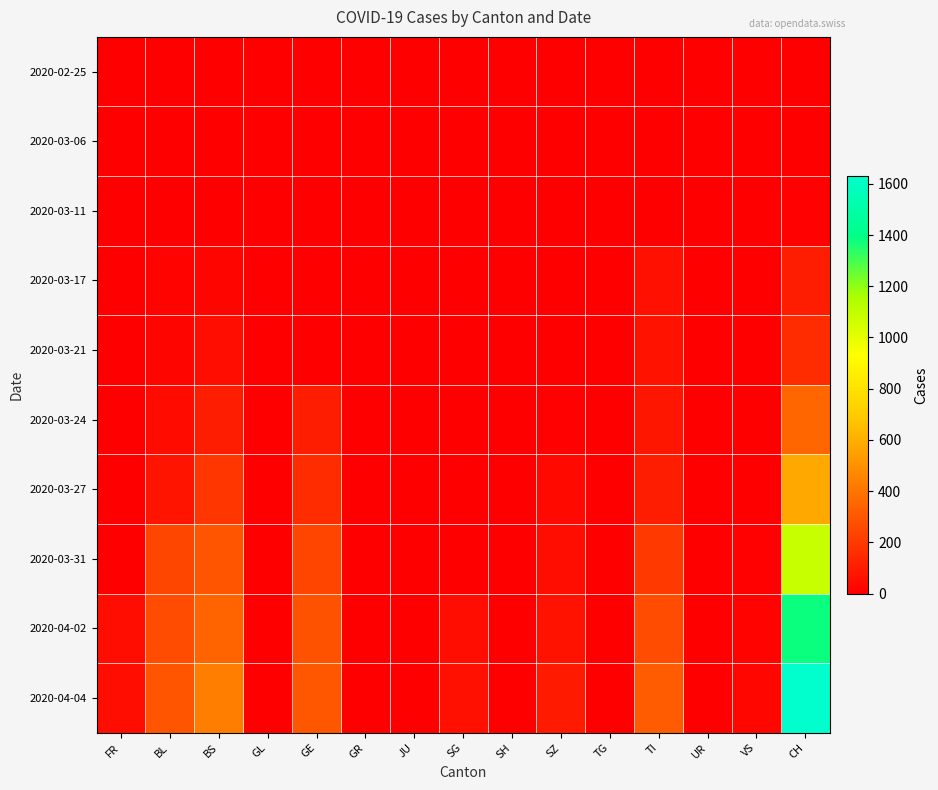

What is the total value across all series at GE?

1085